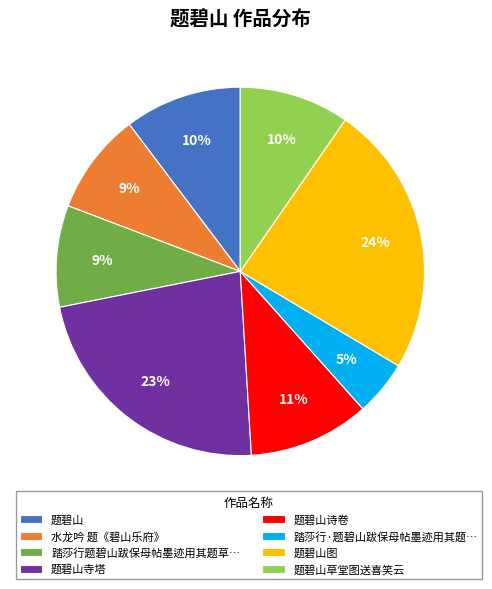

Does any single category account for the majority?

No